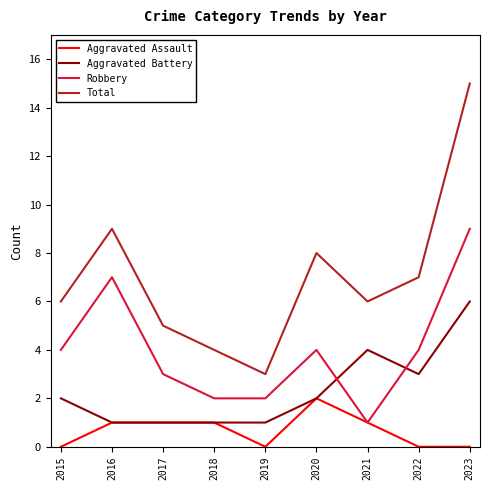

True or false: Aggravated Assault and Total cross at least once.

False